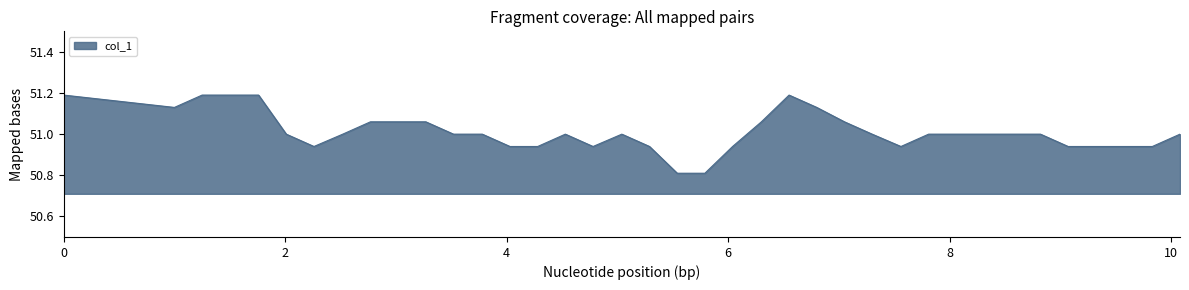

Reading right to left, transcribe all the data shown in this chart.

51.0	50.9	50.9	50.9	50.9	51.0	51.0	51.0	51.0	51.0	50.9	51.0	51.1	51.1	51.2	51.1	50.9	50.8	50.8	50.9	51.0	50.9	51.0	50.9	50.9	51.0	51.0	51.1	51.1	51.1	51.0	50.9	51.0	51.2	51.2	51.2	51.1	51.2	51.2	51.2